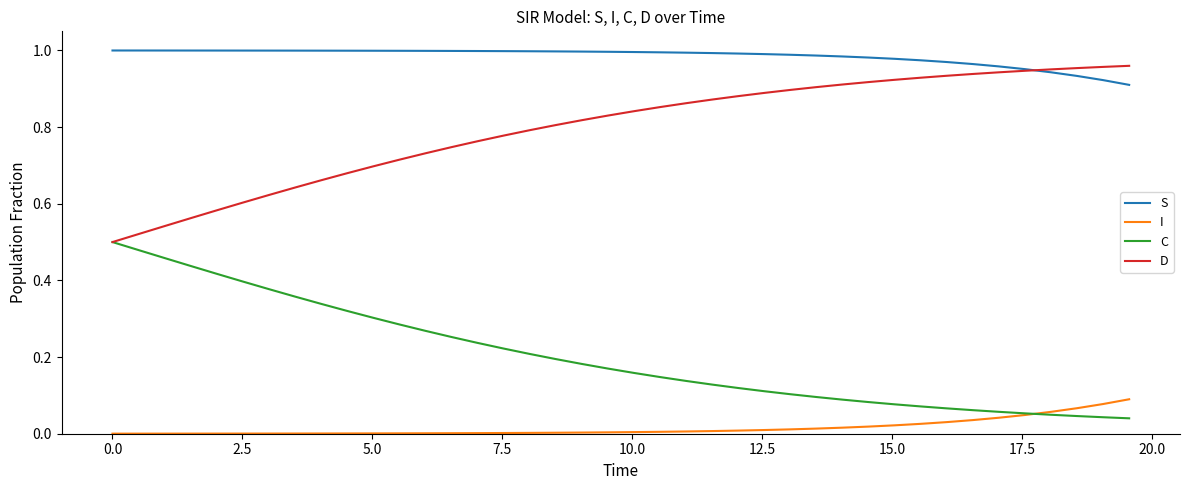

Which series has the largest total across all categories?

S